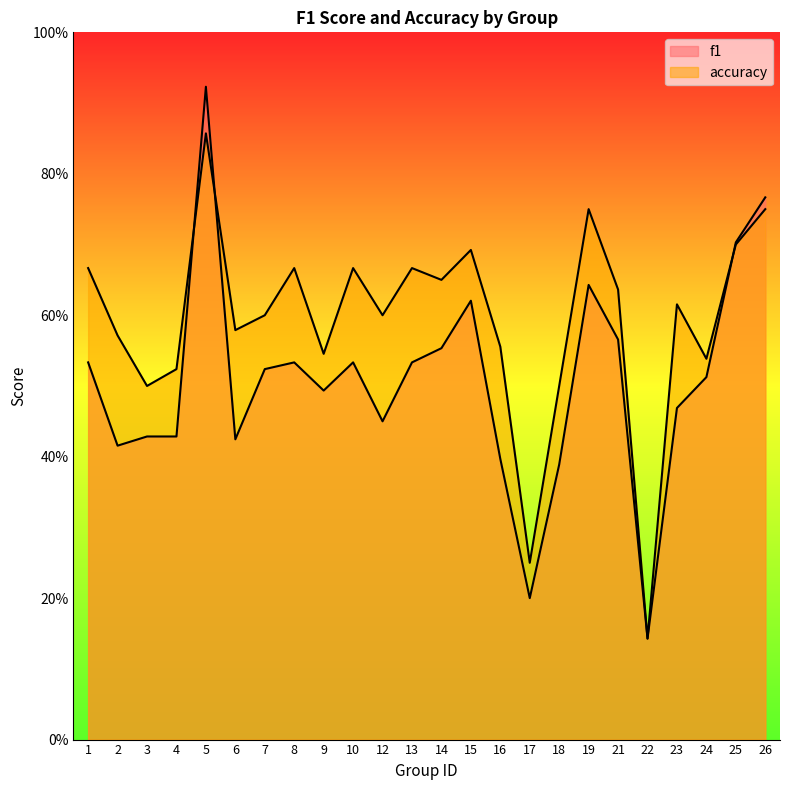

Rank the series by their average value, from lowest to highest.

f1, accuracy